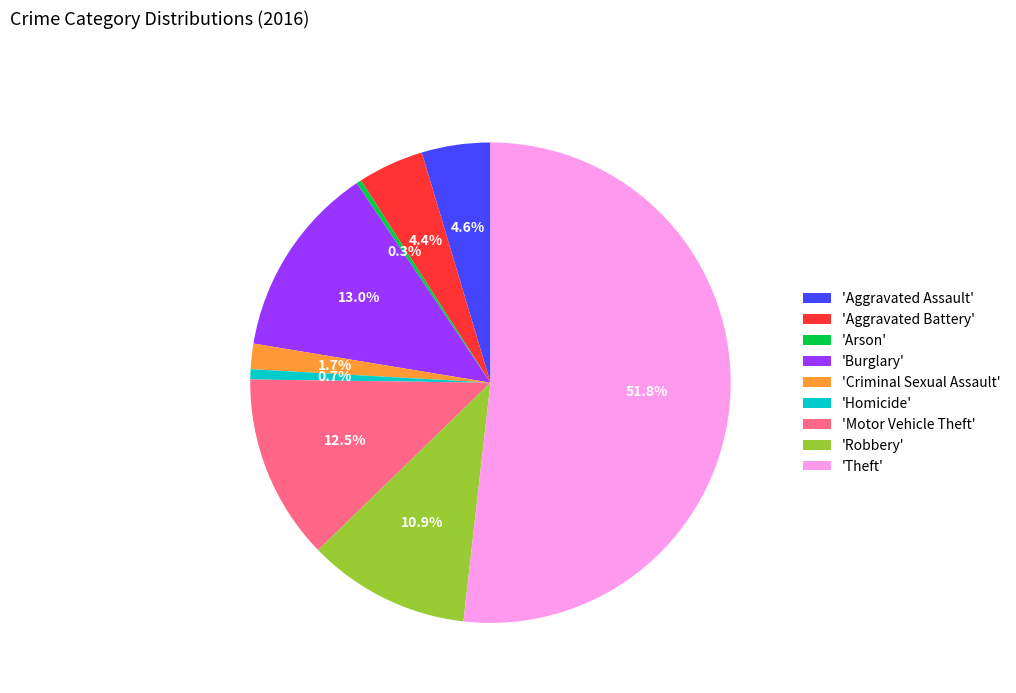

Count the number of slices in the pie.

9